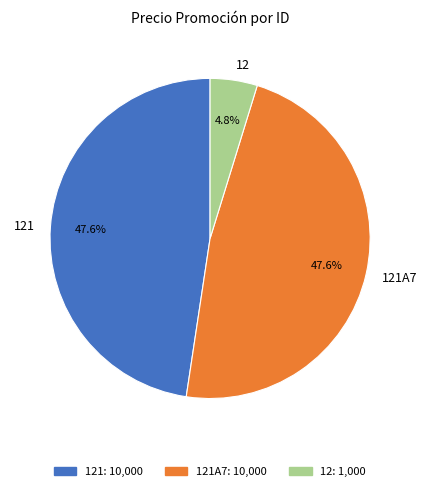

Does 12 represent more than half of the total?

No